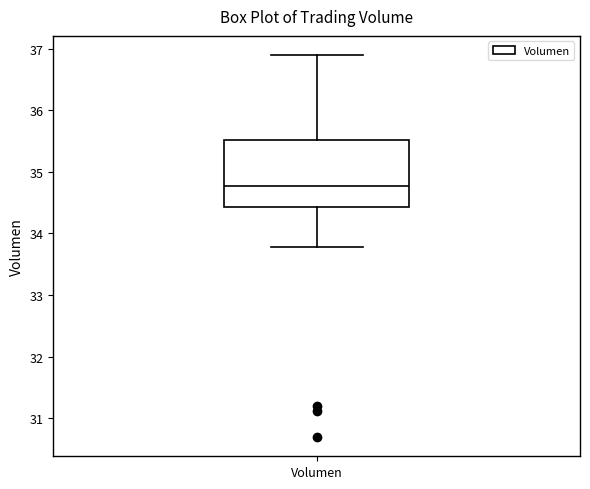

Where does the lower whisker of the box for Volumen end on the y-axis? The values are not printed on the chart, so give them approximately, as read against the axis.

33.8